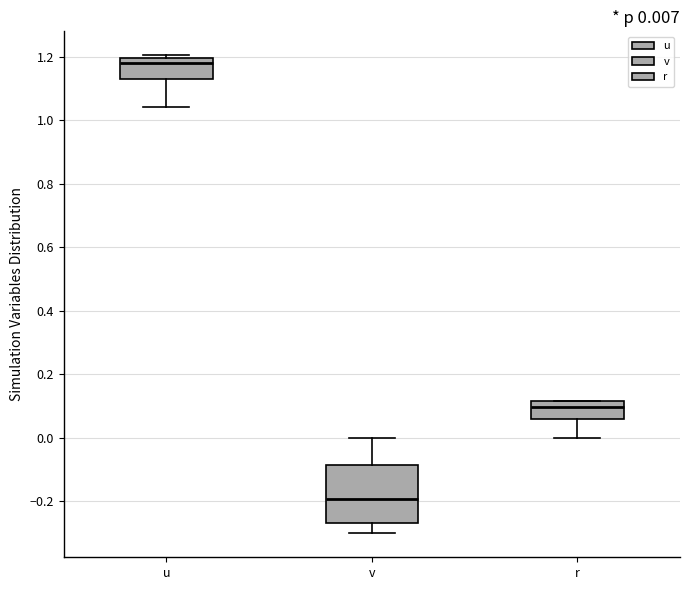

Which box has the highest median line?

u